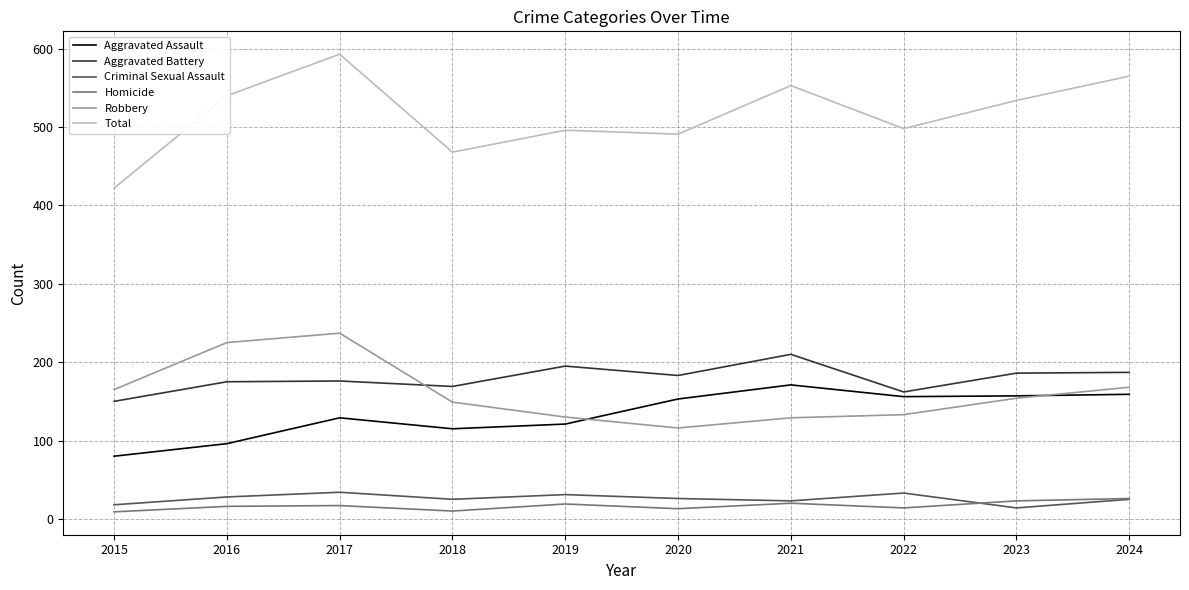

True or false: Total has a value of 175 at 2016.

False